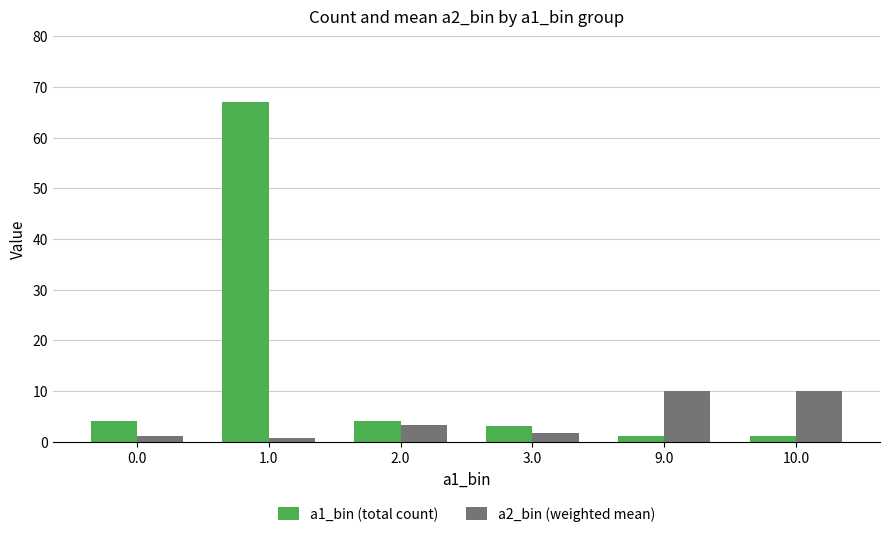

The value of a2_bin (weighted mean) at 10.0 is 3.9. True or false?

False